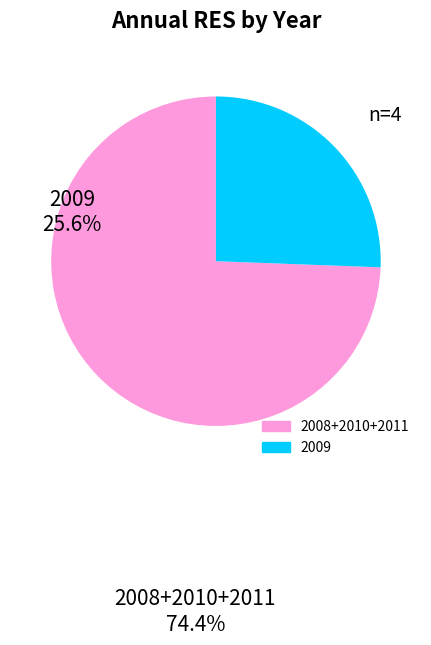

Is there any slice that represents more than half of the pie?

Yes